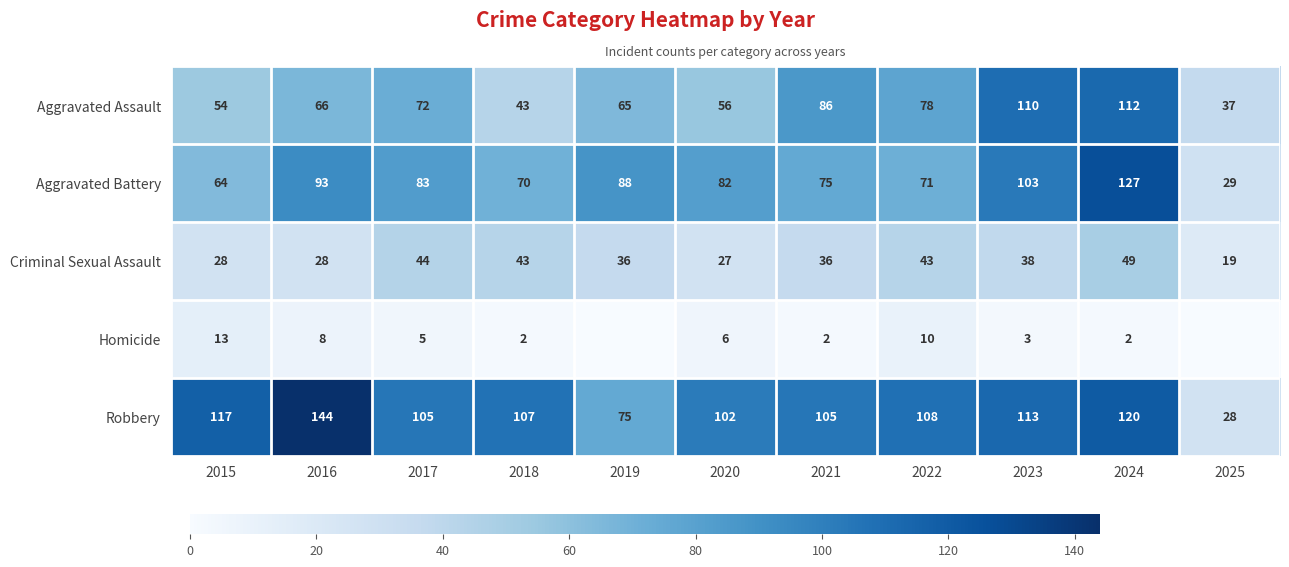

What is the total value across all series at 2018?

265